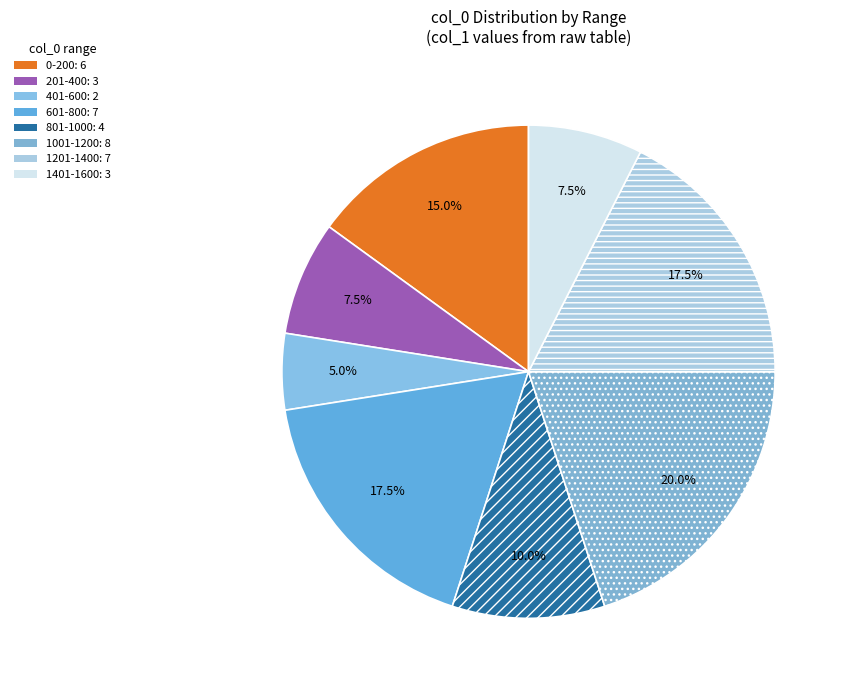

How many slices are in this pie chart?

8